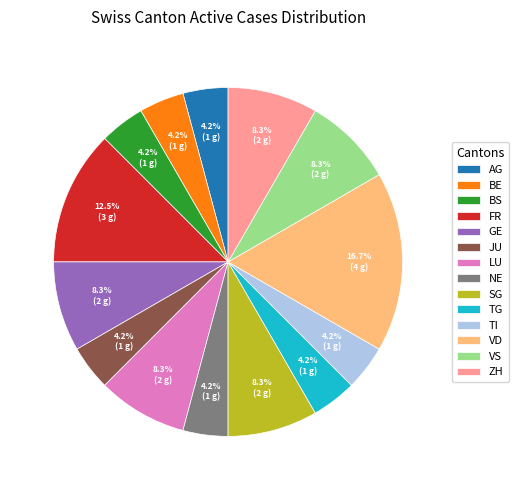

What percentage is NOT represented by BE?

95.8%